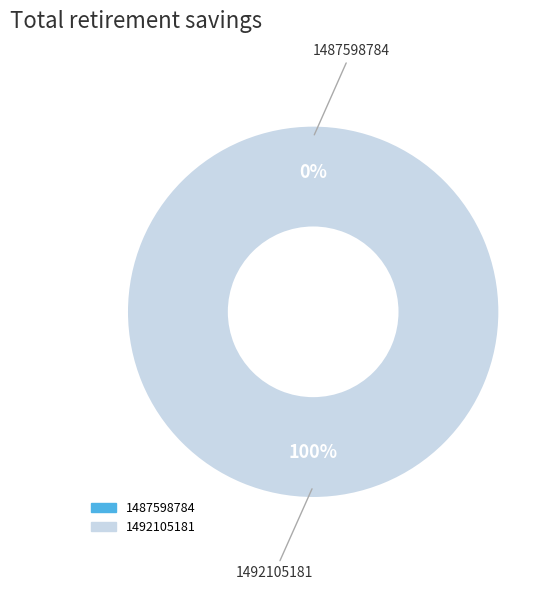

Does 1487598784 represent more than half of the total?

No